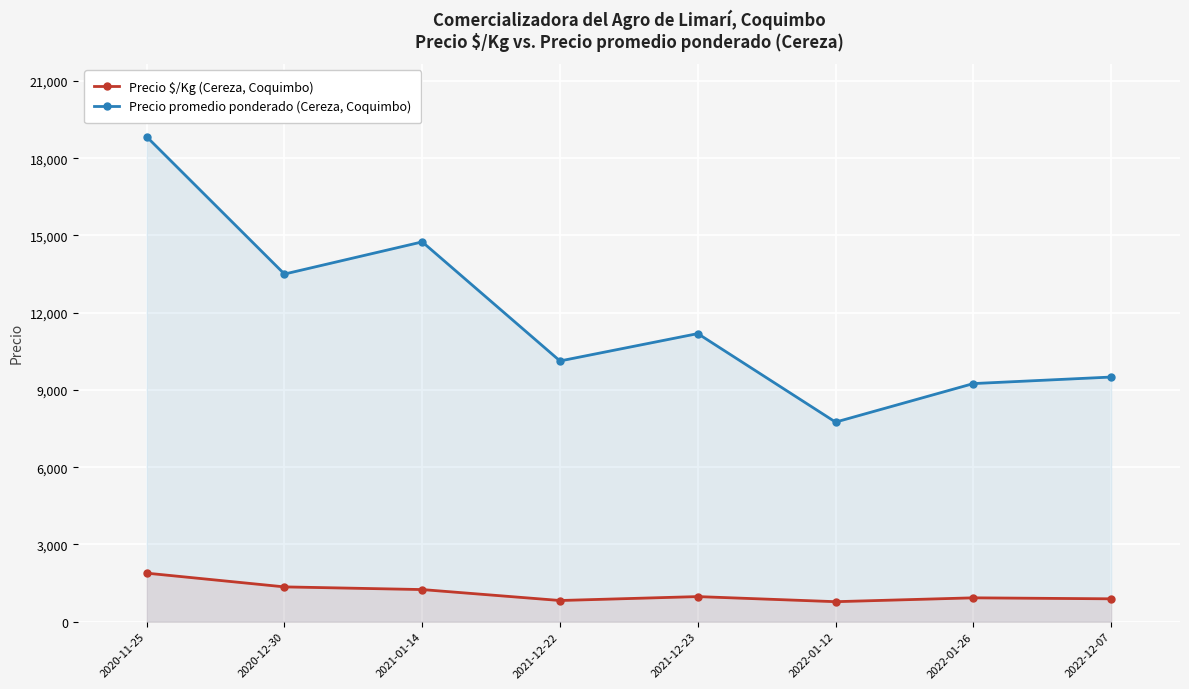

Which series has the largest total across all categories?

Precio promedio ponderado (Cereza, Coquimbo)